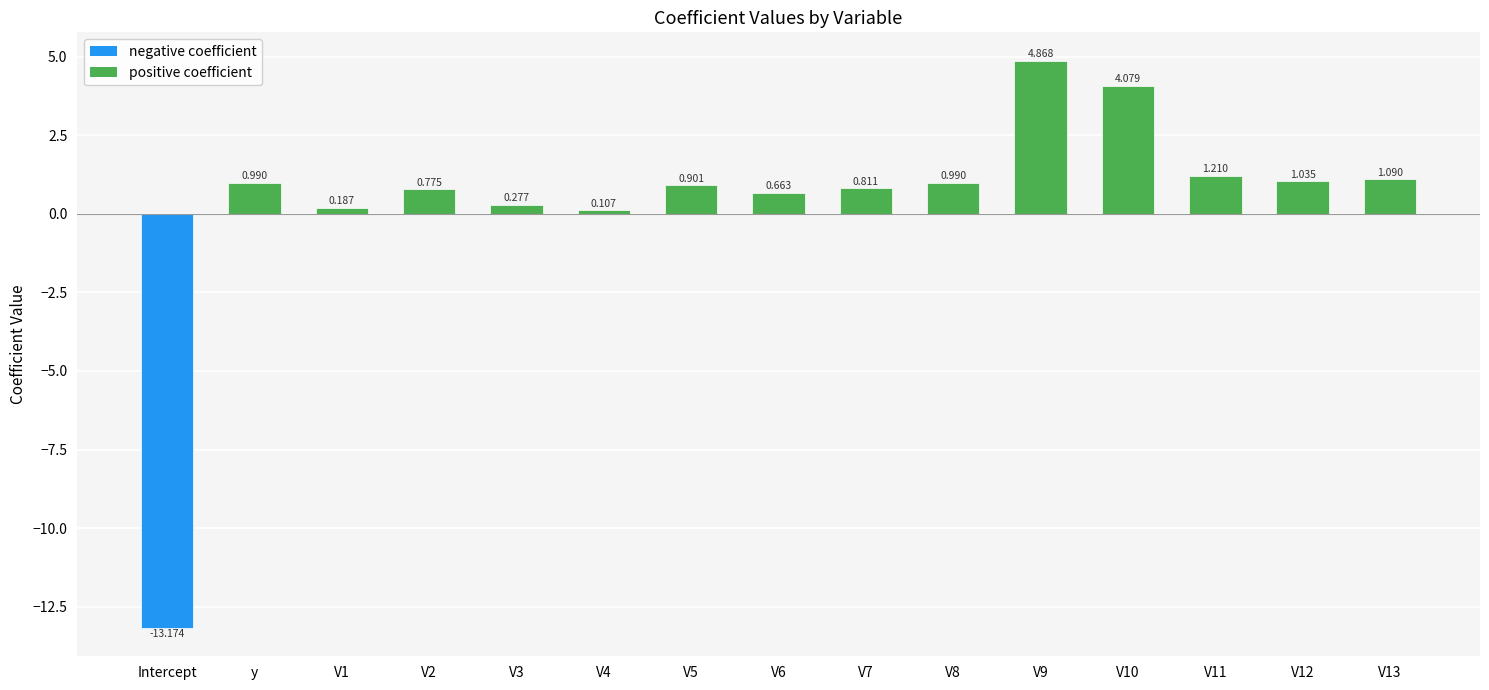

Does the chart contain stacked bars?

No